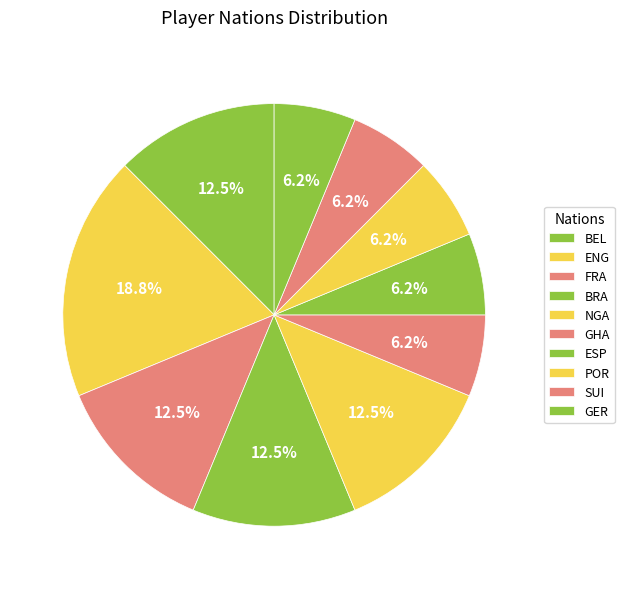

Rank the categories by value from lowest to highest.

GHA, ESP, POR, SUI, GER, BEL, FRA, BRA, NGA, ENG